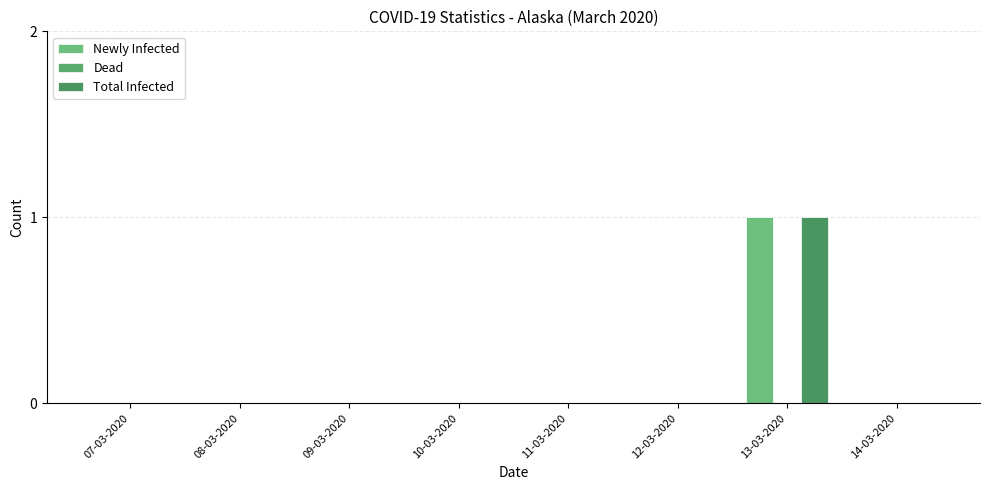

How many data points does each series have?

8